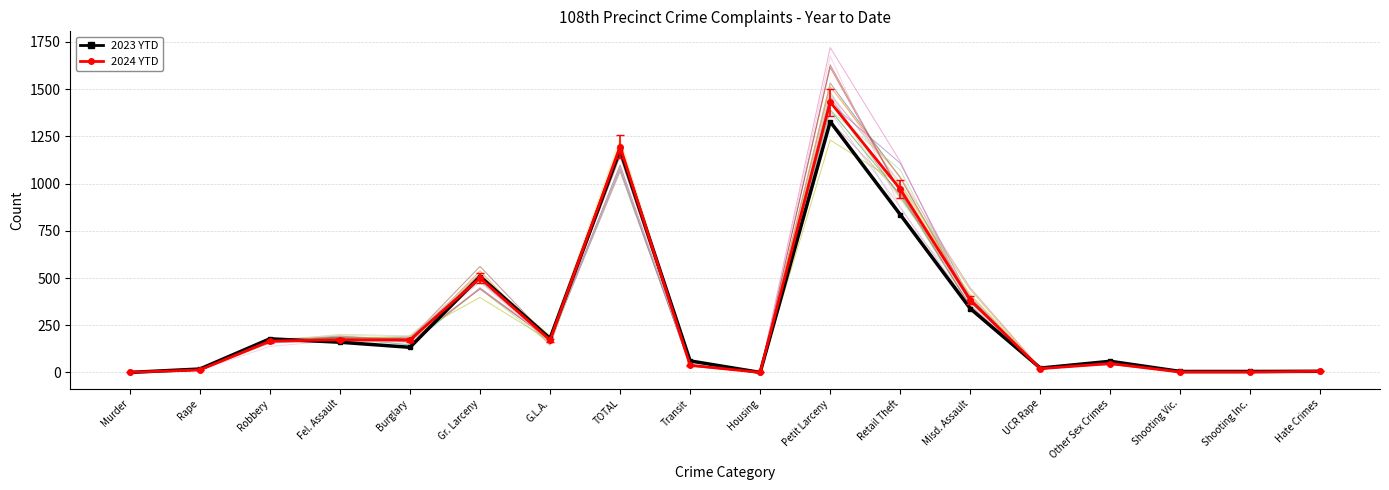

Which series has the largest total across all categories?

2024 YTD